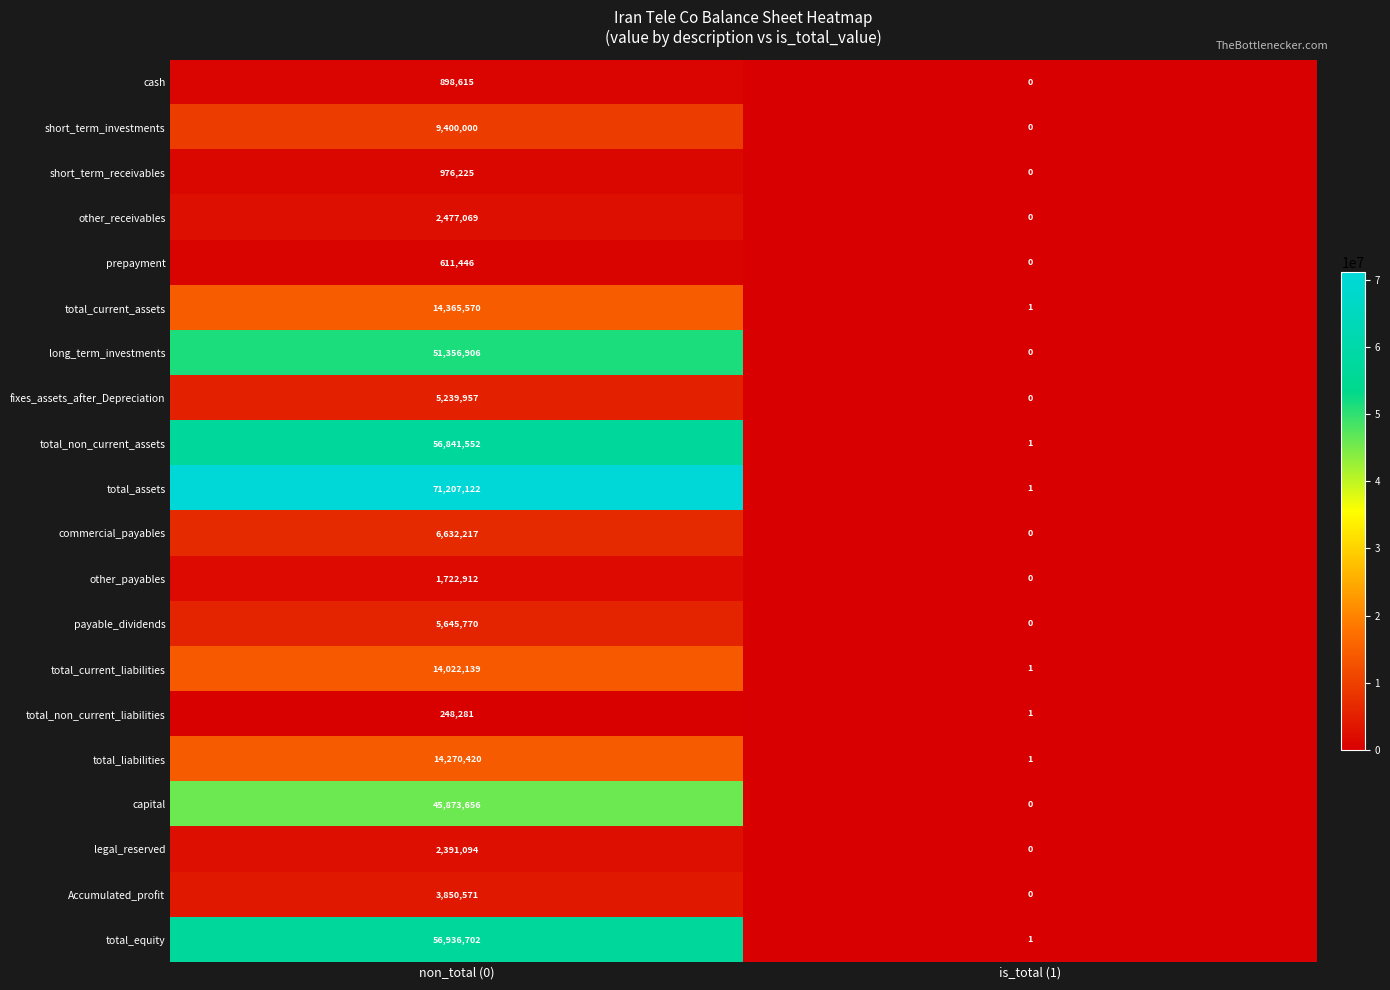

At which label is total_equity closest to 28468351?

is_total (1)